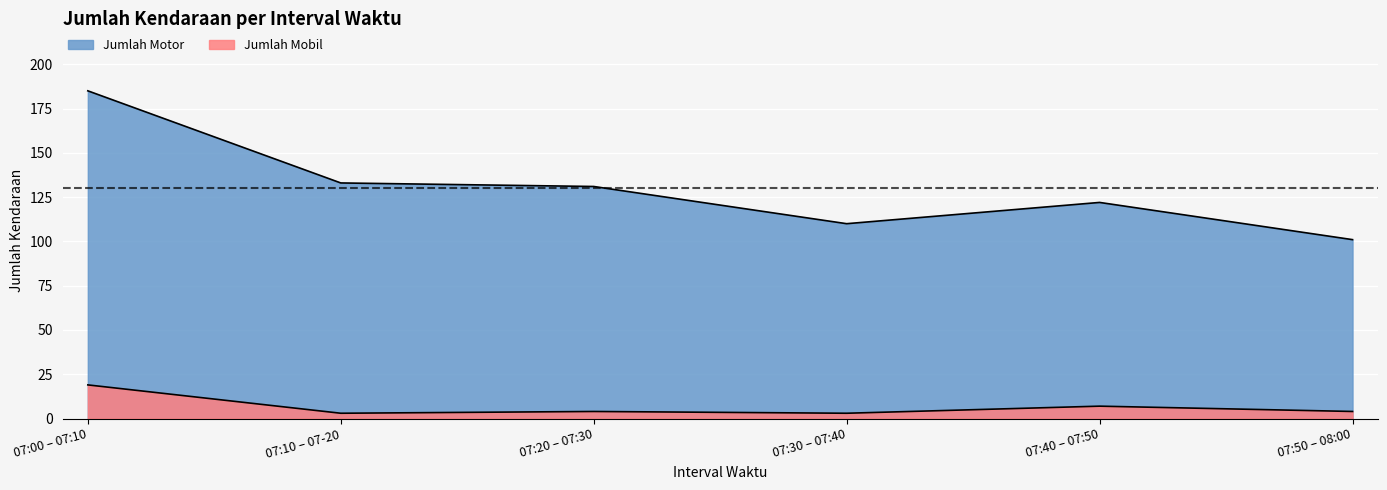

List the series in order of their peak value, lowest first.

Jumlah Mobil, Jumlah Motor